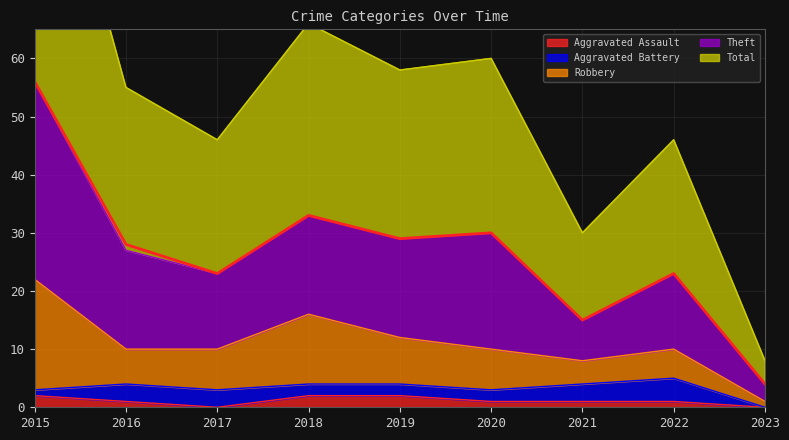

Is it true that Aggravated Assault equals 2 at 2015?

True